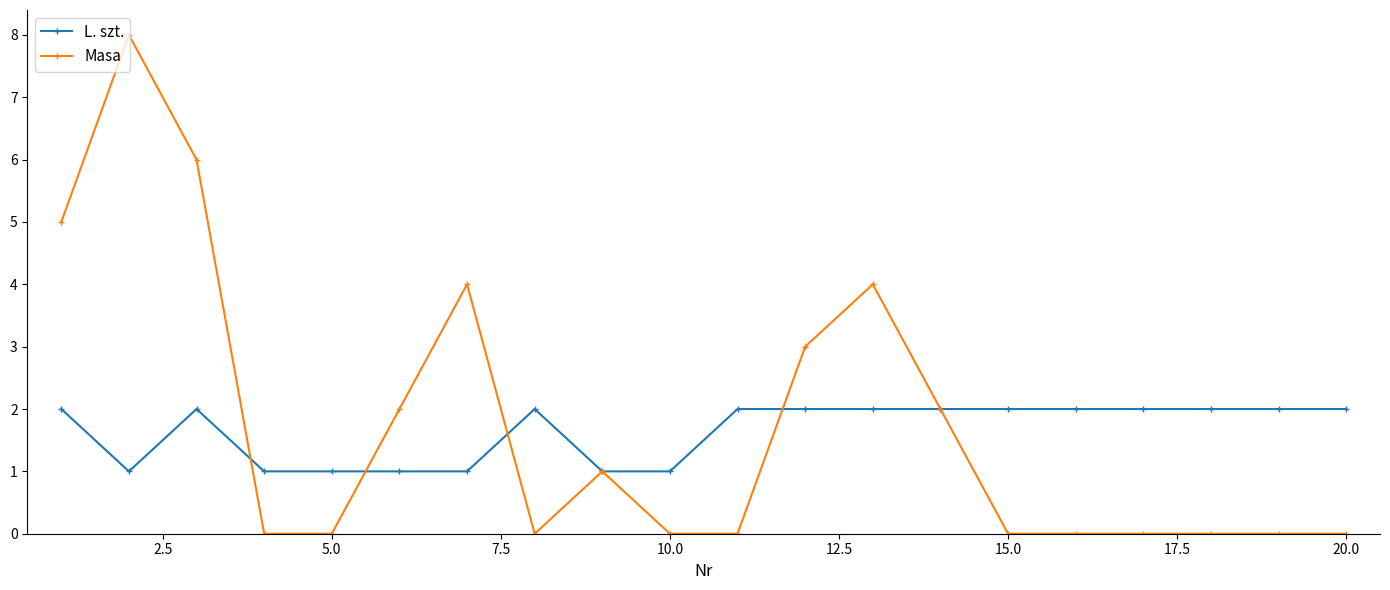

What is the highest value of the Masa series?

8